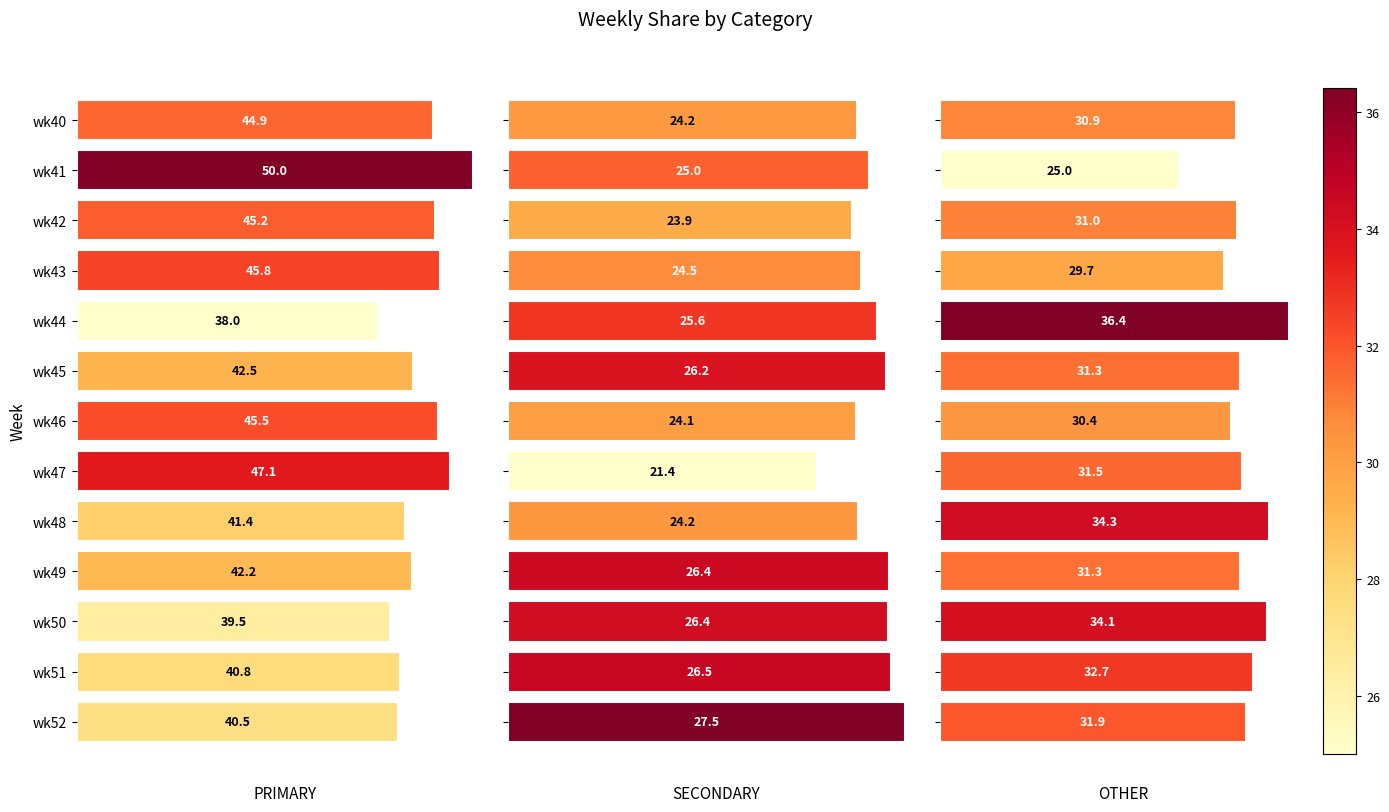

What is the value of the OTHER bar at the 3rd from the left?

34.1